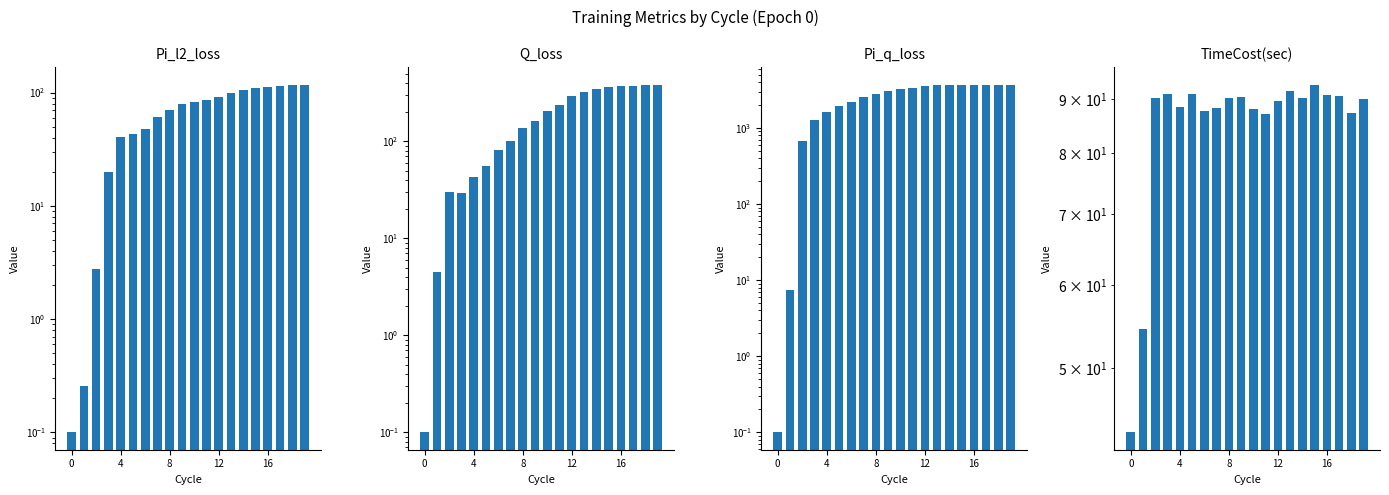

The value of Q_loss at 16 is 174.0. True or false?

False